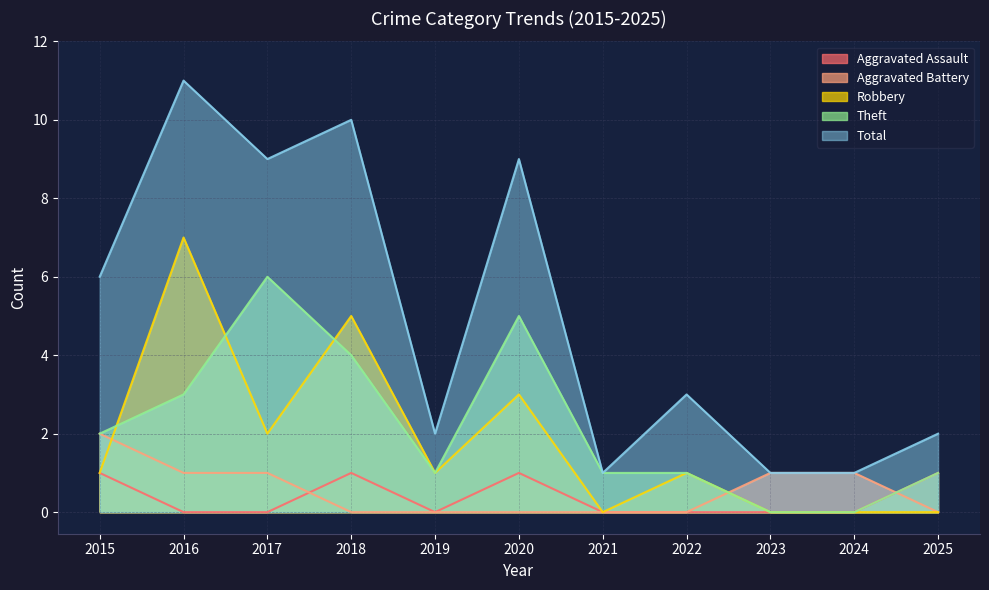

What are all the series names shown in the legend?

Aggravated Assault, Aggravated Battery, Robbery, Theft, Total